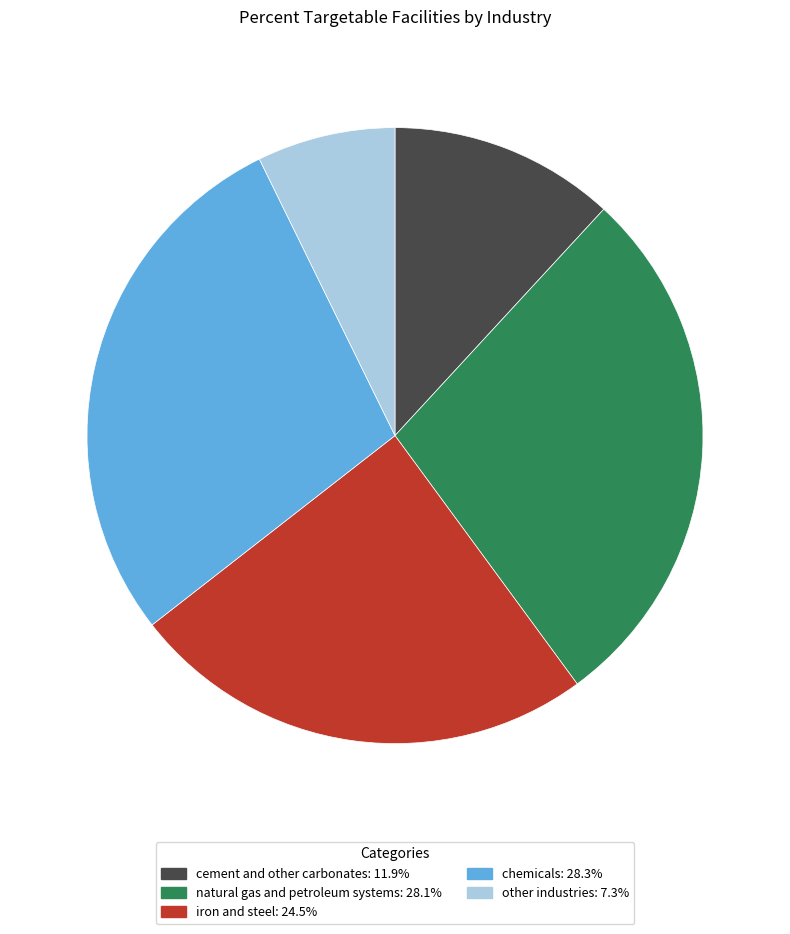

True or false: chemicals accounts for 28% of the total.

True